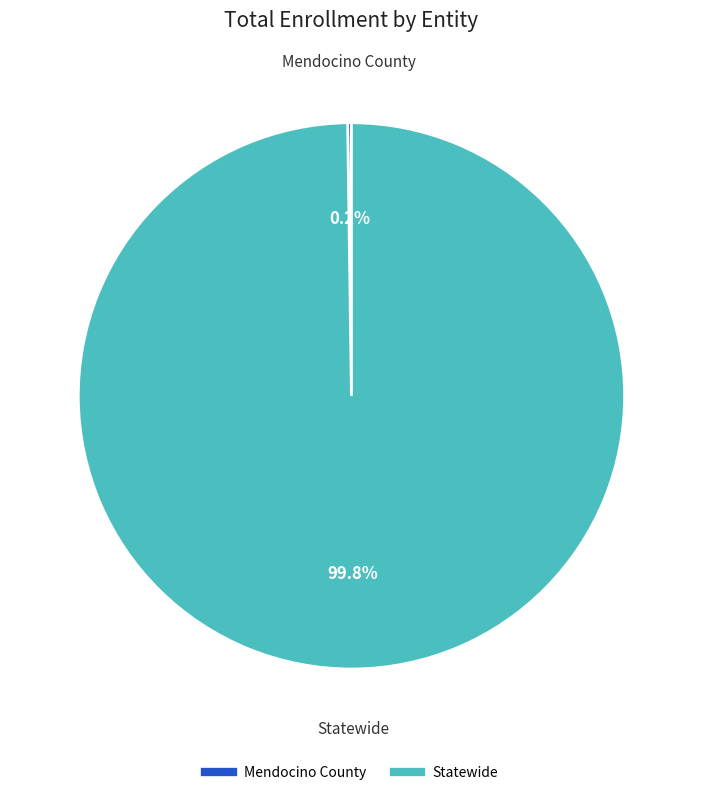

Does Statewide account for over 50% of the chart?

Yes